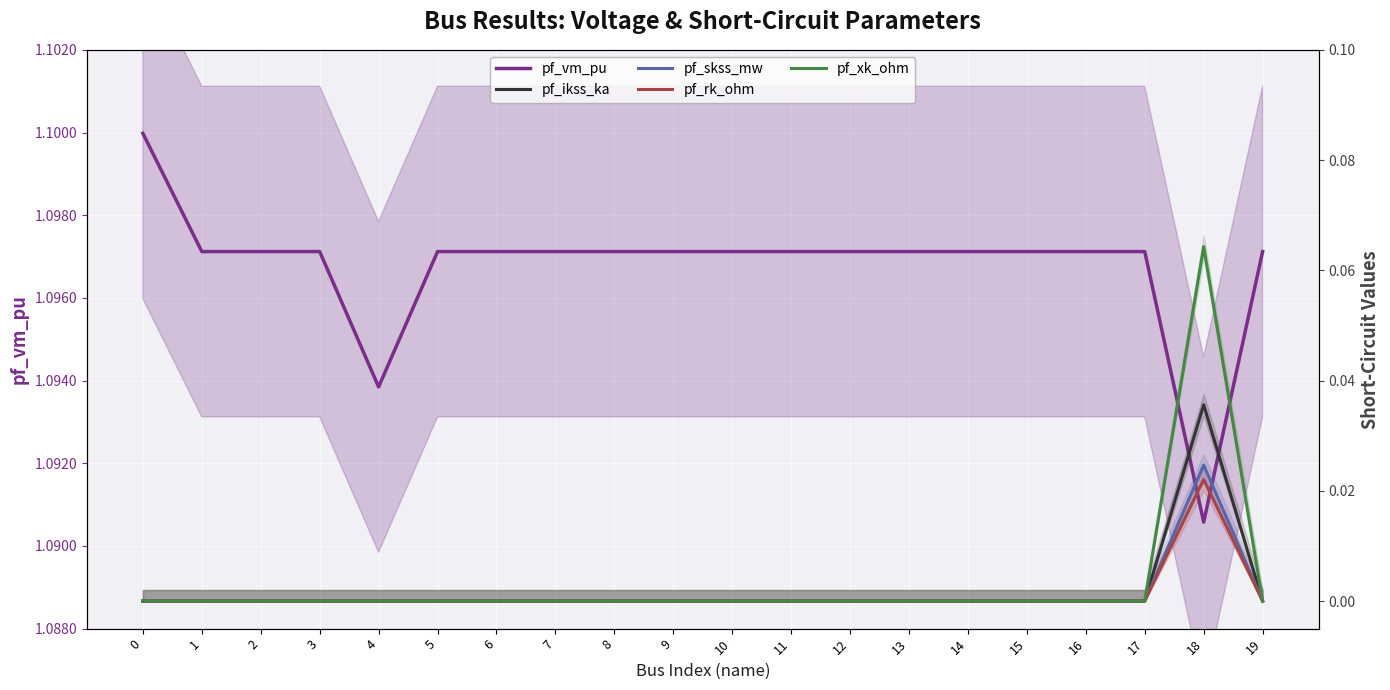

Rank the series by their maximum value, from lowest to highest.

pf_rk_ohm, pf_skss_mw, pf_ikss_ka, pf_xk_ohm, pf_vm_pu